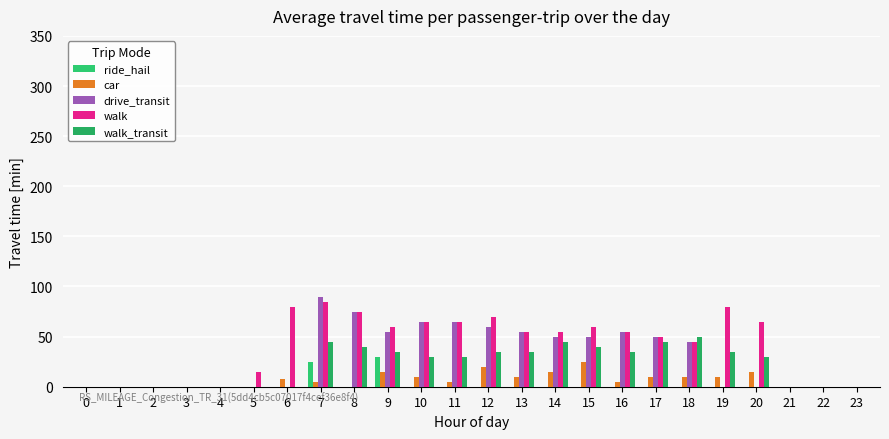

What are all the series names shown in the legend?

ride_hail, car, drive_transit, walk, walk_transit